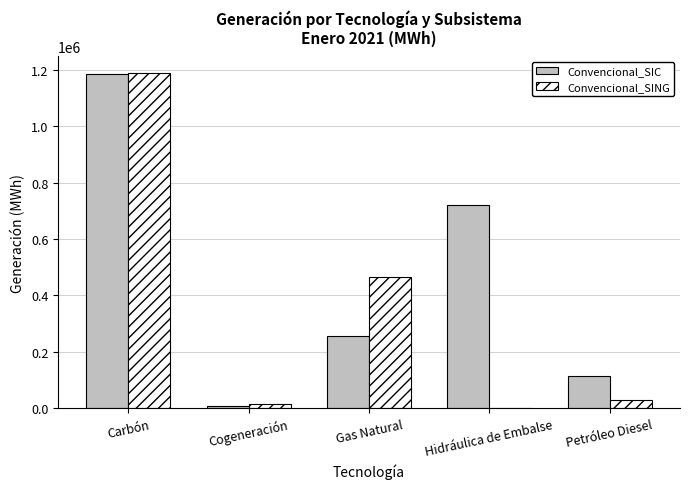

Reading left to right, extract all data points from this chart.

Convencional_SIC: Carbón=1183435.0	Cogeneración=8688.7	Gas Natural=256410.5	Hidráulica de Embalse=720021.6	Petróleo Diesel=114737.7
Convencional_SING: Carbón=1188253.6	Cogeneración=15438.0	Gas Natural=465351.0	Hidráulica de Embalse=0.0	Petróleo Diesel=30281.0